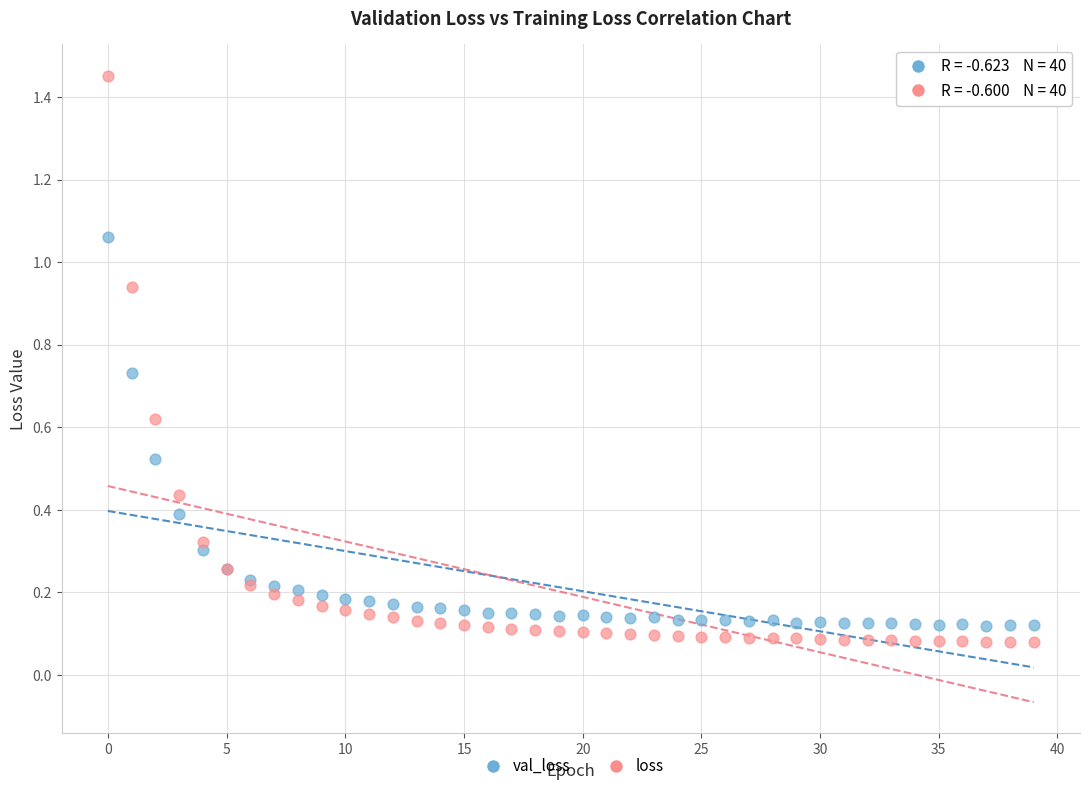

Which series reaches the maximum Y coordinate?

loss